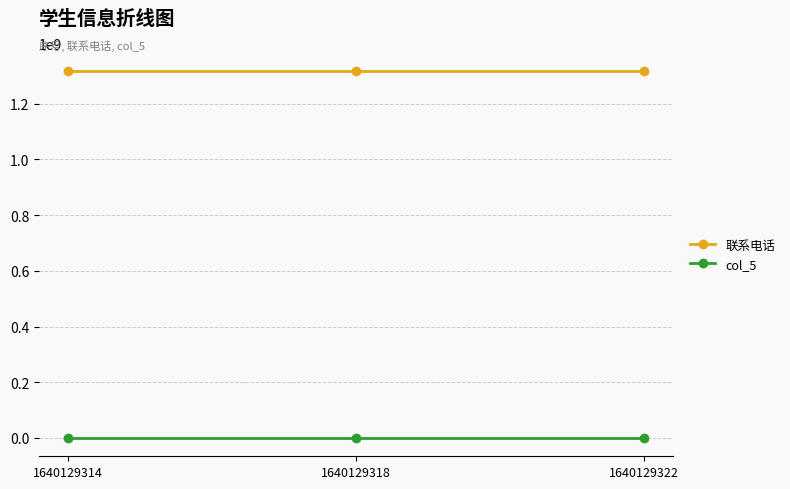

What is the sum of the col_5 values at 1640129322 and 1640129318?

246